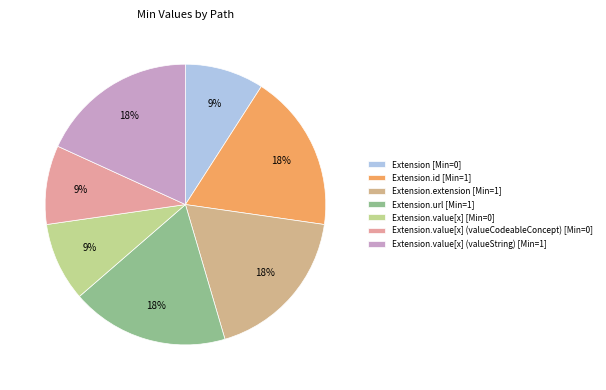

Rank the categories by value from lowest to highest.

Extension, Extension.value[x], Extension.value[x] (valueCodeableConcept), Extension.id, Extension.extension, Extension.url, Extension.value[x] (valueString)